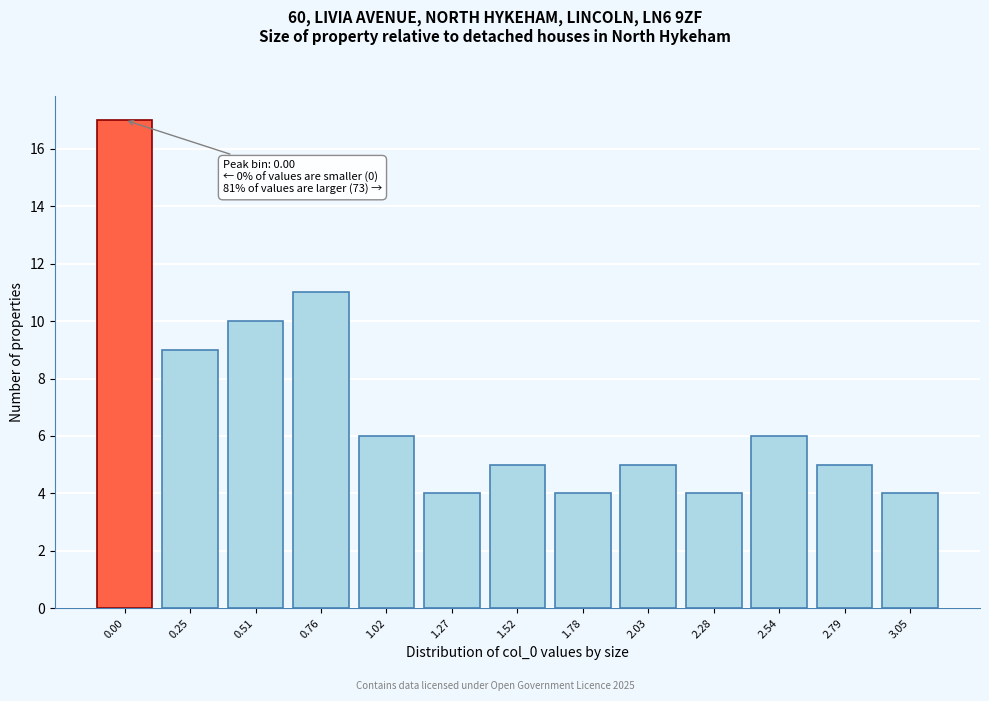

Reading left to right, transcribe all the data shown in this chart.

0.00=17	0.25=9	0.51=10	0.76=11	1.02=6	1.27=4	1.52=5	1.78=4	2.03=5	2.28=4	2.54=6	2.79=5	3.05=4